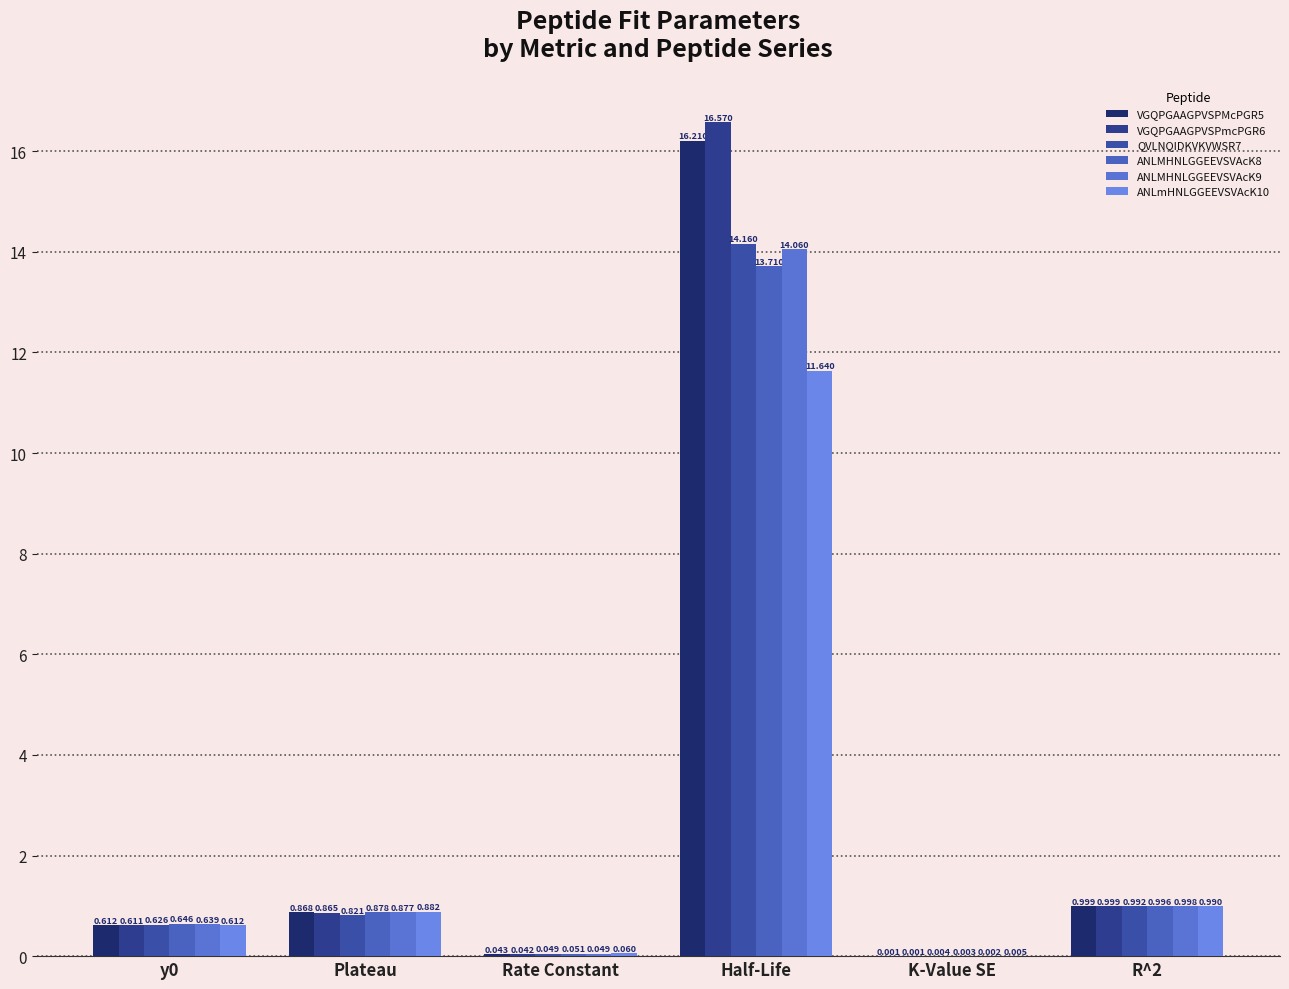

How many categories are shown in the chart?

6